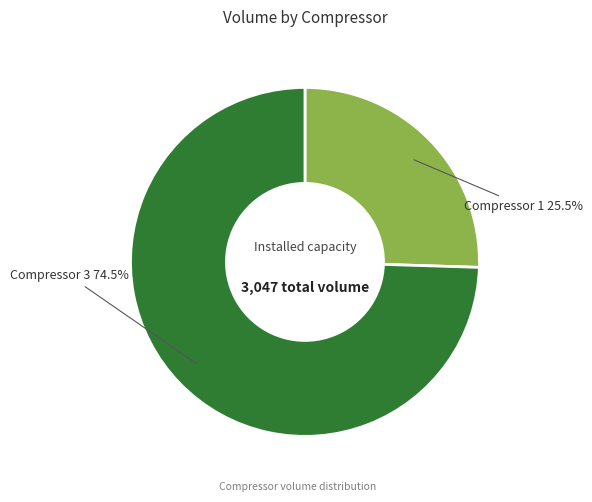

How much of the chart is everything except Compressor 3?

25.5%